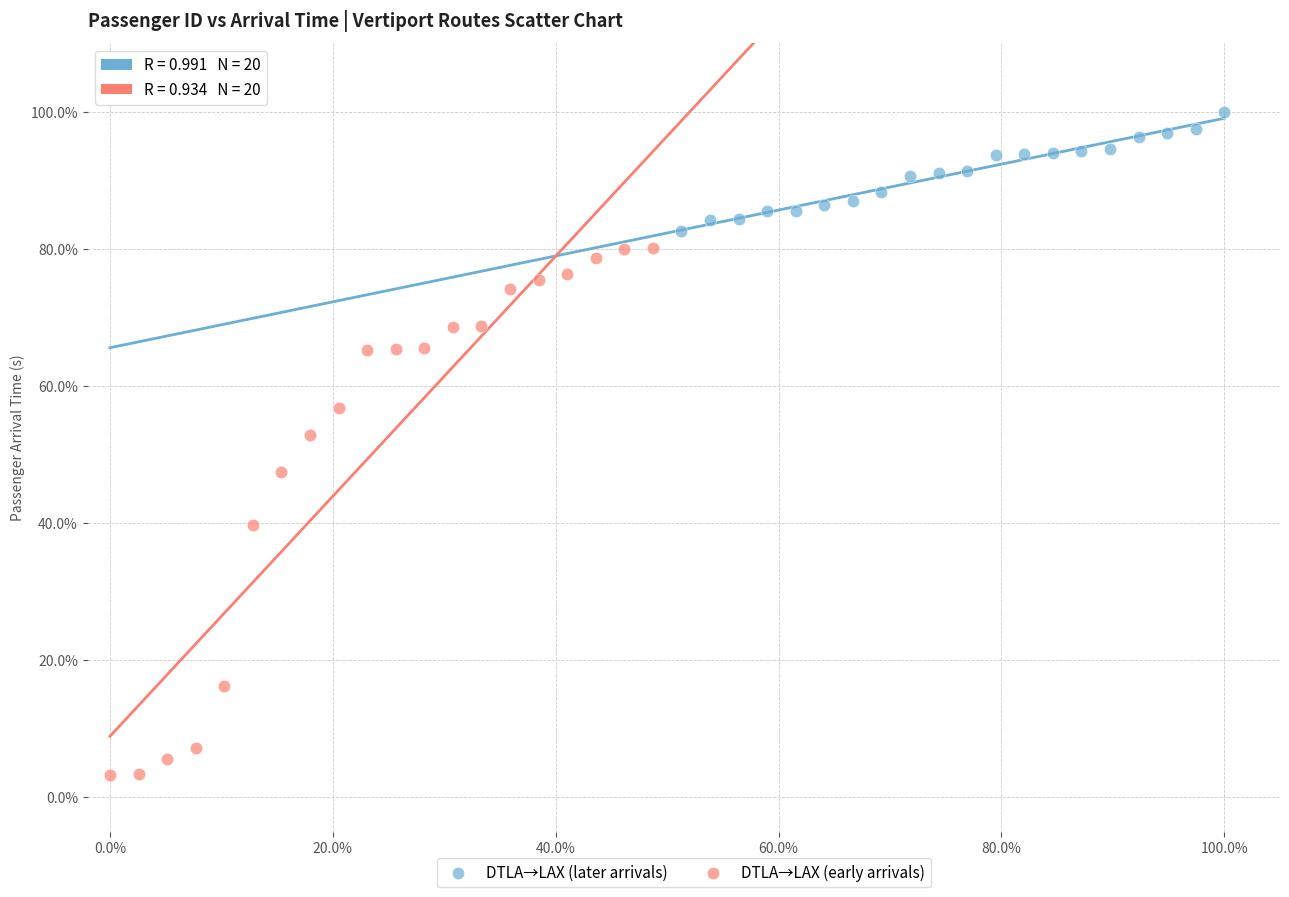

Which series has the largest Y range (max minus min)?

DTLA→LAX (early arrivals)